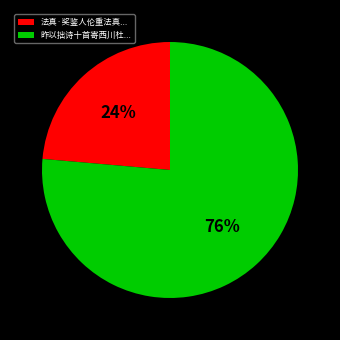

How many slices are in this pie chart?

2